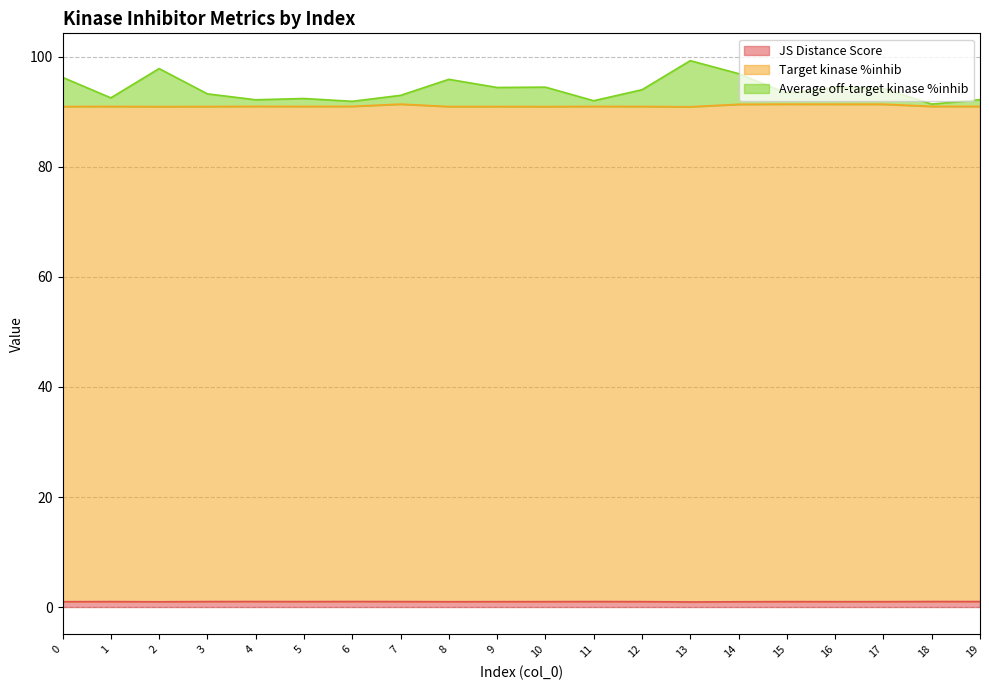

Rank the series by their maximum value, from lowest to highest.

JS Distance Score, Target kinase %inhib, Average off-target kinase %inhib